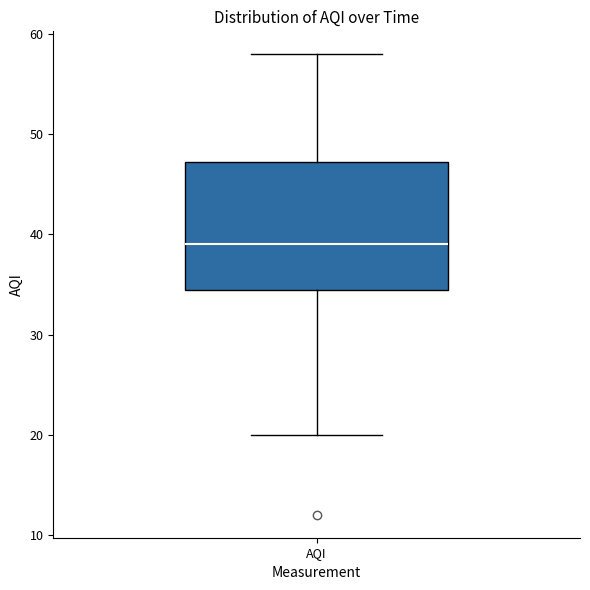

Where does the median line of the box for AQI sit on the y-axis? The values are not printed on the chart, so give them approximately, as read against the axis.

39